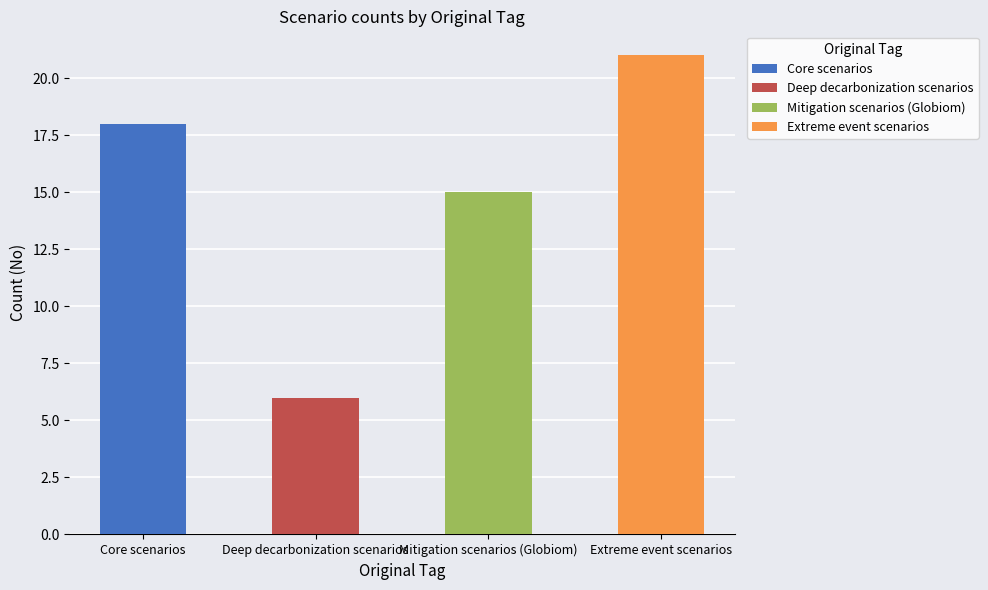

List the labels in order of value, smallest first.

Deep decarbonization scenarios, Mitigation scenarios (Globiom), Core scenarios, Extreme event scenarios